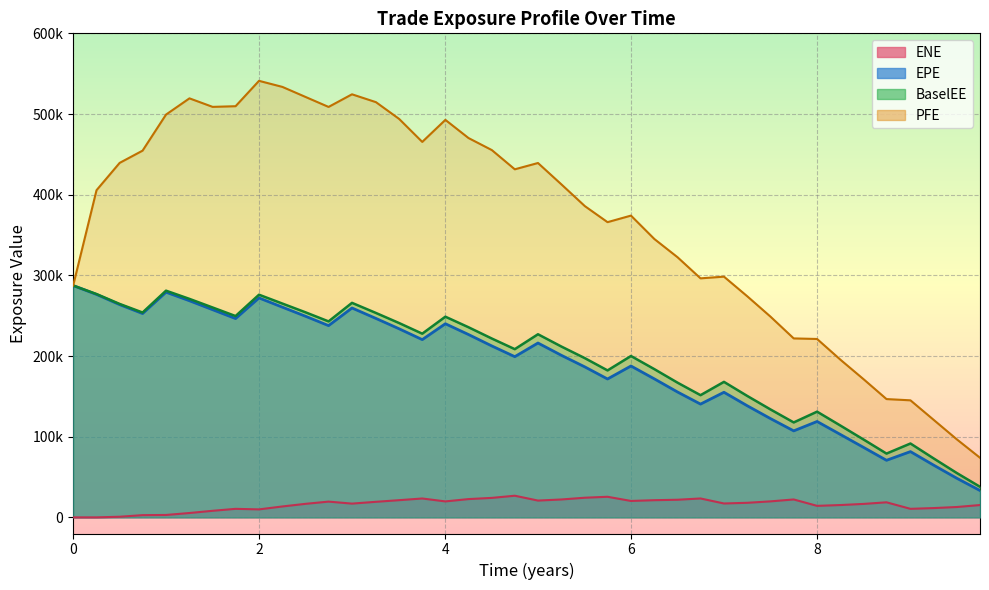

Reading left to right, extract all data points from this chart.

EPE: 0=287371.0	0.251366=276361.0	0.5=263721.0	0.746545=252687.0	0.9986=279141.0	1.25065=268534.0	1.49997=257425.0	1.74655=246446.0	1.9986=272025.0	2.25065=260530.0	2.49997=249251.0	2.74655=237692.0	2.9986=259554.0	3.25613=246595.0	3.50545=233752.0	3.7541=220340.0	4.00273=240015.0	4.25137=226645.0	4.50273=212455.0	4.74929=199204.0	4.9986=216131.0	5.25065=200857.0	5.50271=186510.0	5.74655=171534.0	5.9986=187646.0	6.25065=171641.0	6.49997=155354.0	6.74655=140410.0	6.9986=155072.0	7.25065=138251.0	7.49997=122374.0	7.74863=107222.0	8.0=118855.0	8.25683=102362.0	8.50546=86365.0	8.74655=70739.1	9.00408=81520.7	9.25339=64752.4	9.50271=48465.7	9.75202=33280.5
PFE: 0=287371.0	0.251366=405551.0	0.5=439405.0	0.746545=454586.0	0.9986=499277.0	1.25065=519408.0	1.49997=508841.0	1.74655=509664.0	1.9986=541114.0	2.25065=533575.0	2.49997=521094.0	2.74655=508771.0	2.9986=524423.0	3.25613=514690.0	3.50545=493913.0	3.7541=465420.0	4.00273=492725.0	4.25137=470220.0	4.50273=455263.0	4.74929=431453.0	4.9986=439255.0	5.25065=412748.0	5.50271=385813.0	5.74655=365936.0	5.9986=374066.0	6.25065=345004.0	6.49997=322391.0	6.74655=296285.0	6.9986=298390.0	7.25065=273902.0	7.49997=248705.0	7.74863=221830.0	8.0=221128.0	8.25683=194859.0	8.50546=170715.0	8.74655=146634.0	9.00408=145087.0	9.25339=120906.0	9.50271=96714.5	9.75202=73886.4
BaselEE: 0=287371.0	0.251366=276808.0	0.5=264570.0	0.746545=253925.0	0.9986=281007.0	1.25065=270830.0	1.49997=260147.0	1.74655=249547.0	1.9986=276007.0	2.25065=264988.0	2.49997=254128.0	2.74655=242921.0	2.9986=265911.0	3.25613=253383.0	3.50545=240876.0	3.7541=227705.0	4.00273=248749.0	4.25137=235670.0	4.50273=221656.0	4.74929=208514.0	4.9986=226982.0	5.25065=211731.0	5.50271=197346.0	5.74655=182159.0	5.9986=200018.0	6.25065=183697.0	6.49997=166931.0	6.74655=151471.0	6.9986=167964.0	7.25065=150412.0	7.49997=133727.0	7.74863=117686.0	8.0=131037.0	8.25683=113389.0	8.50546=96109.9	8.74655=79071.2	9.00408=91556.1	9.25339=73077.7	9.50271=54963.2	9.75202=37926.0
ENE: 0=0.0	0.251366=2.6	0.5=777.5	0.746545=2755.6	0.9986=2970.7	1.25065=5405.4	1.49997=8149.7	1.74655=10565.2	1.9986=9891.2	2.25065=13528.9	2.49997=16787.8	2.74655=19526.8	2.9986=17055.5	3.25613=19281.9	3.50545=21317.2	3.7541=23400.7	4.00273=19777.4	4.25137=22658.7	4.50273=24156.6	4.74929=26830.7	4.9986=20821.4	5.25065=22184.6	5.50271=24358.9	5.74655=25533.7	5.9986=20349.2	6.25065=21289.6	6.49997=21845.9	6.74655=23428.6	6.9986=17221.6	7.25065=18062.5	7.49997=19843.3	7.74863=22196.5	8.0=14275.5	8.25683=15304.5	8.50546=16716.4	8.74655=18663.1	9.00408=10589.2	9.25339=11521.1	9.50271=12849.7	9.75202=15278.5